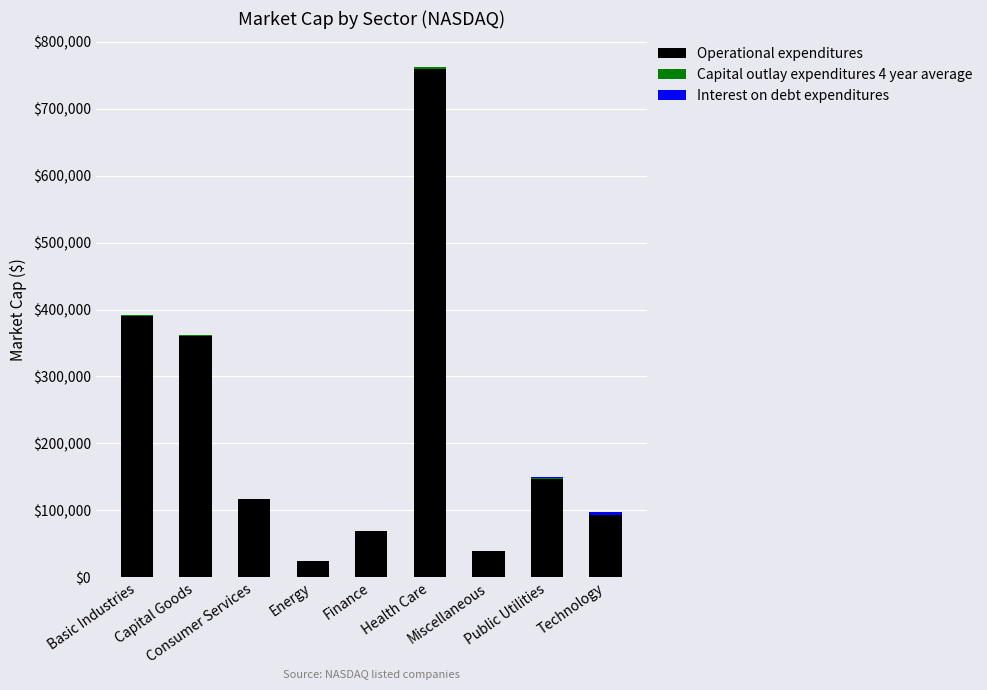

What is the highest value of the Operational expenditures series?

760000.0